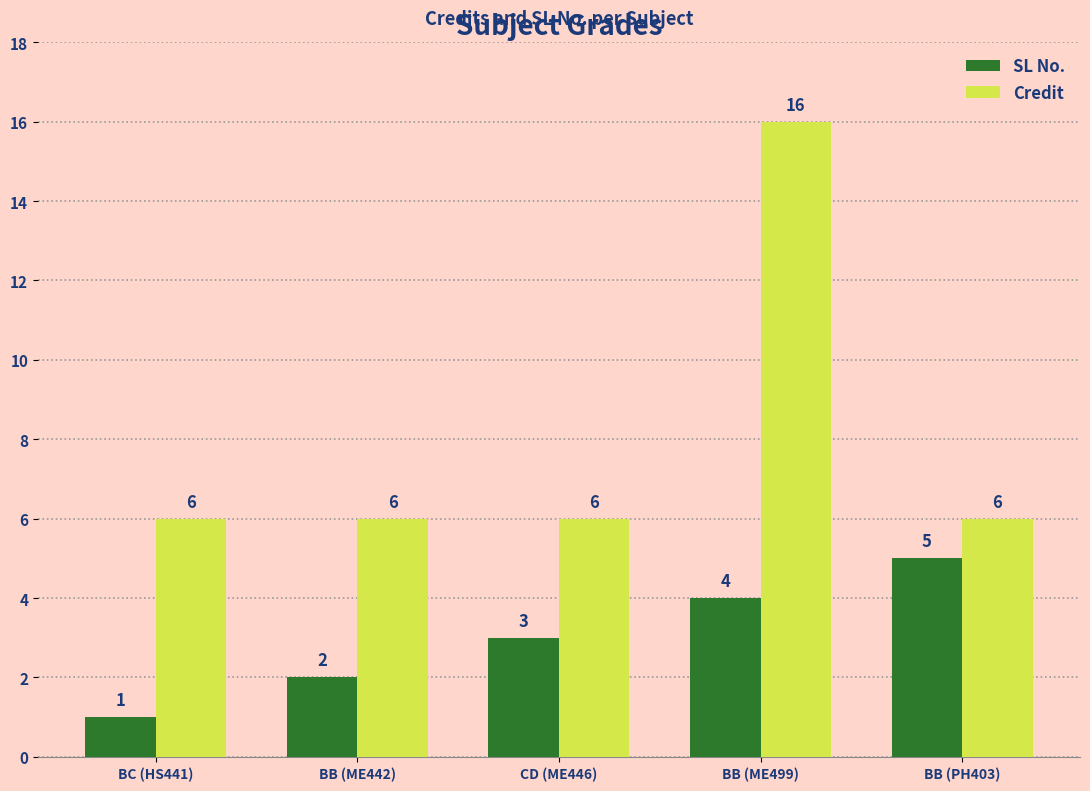

At how many categories does at least one series exceed 15?

1